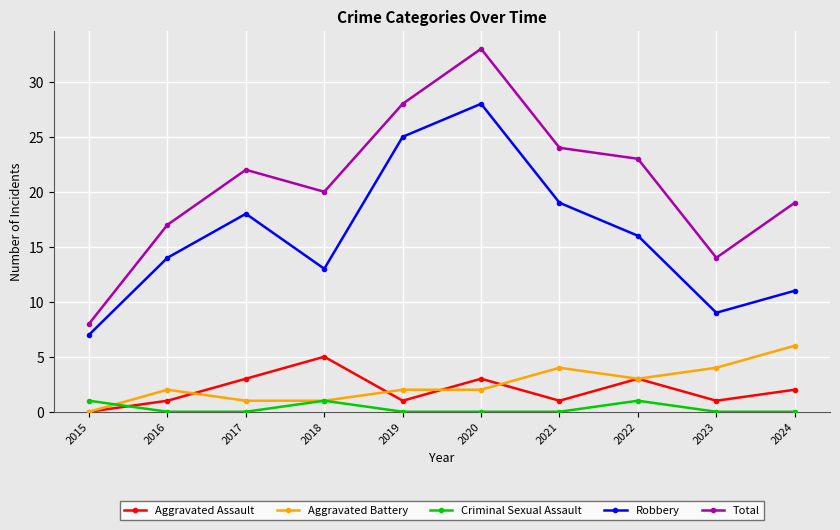

True or false: Total has more than 0 interior local peaks.

True